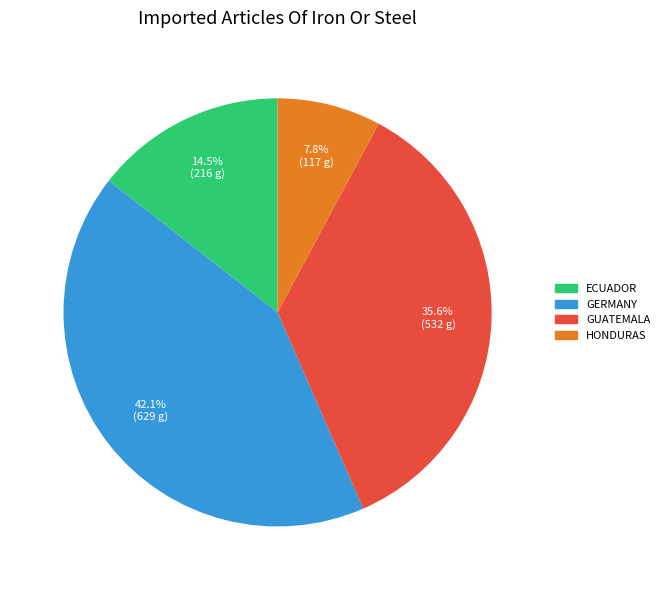

Between HONDURAS and ECUADOR, which is larger?

ECUADOR